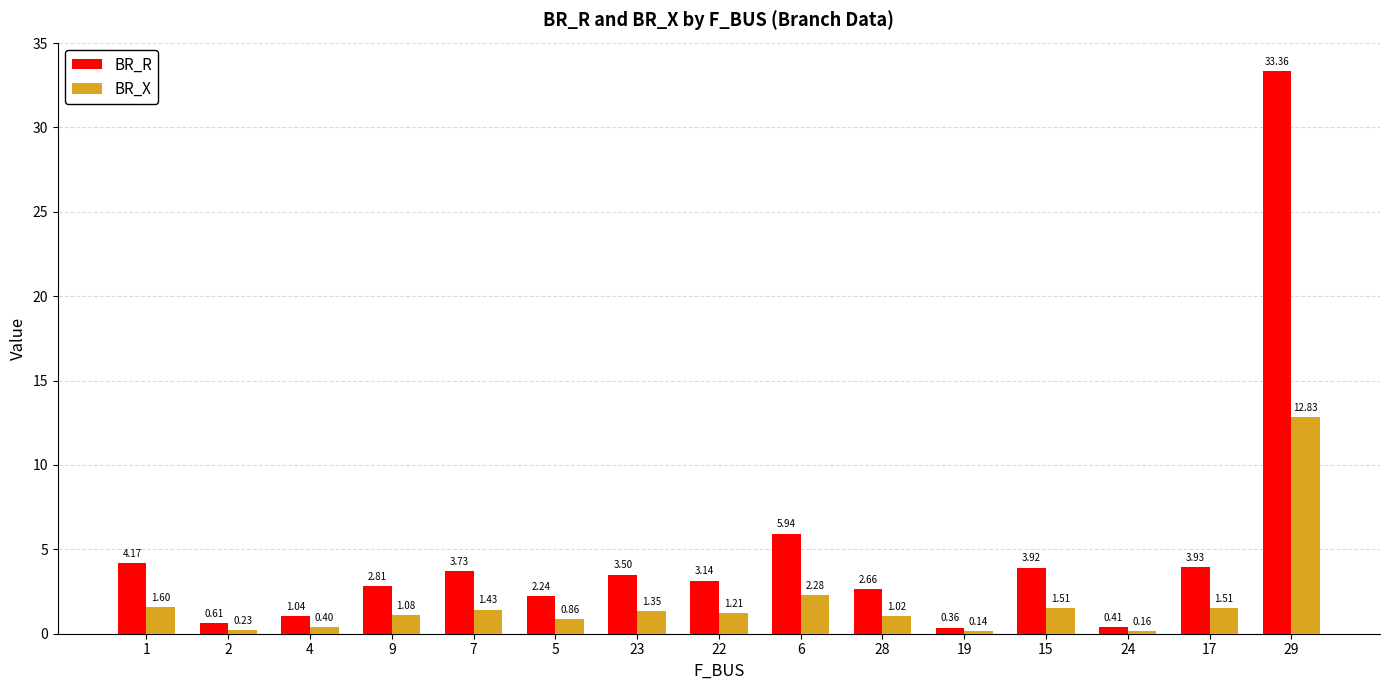

Which series changed the most between 19 and 15?

BR_R